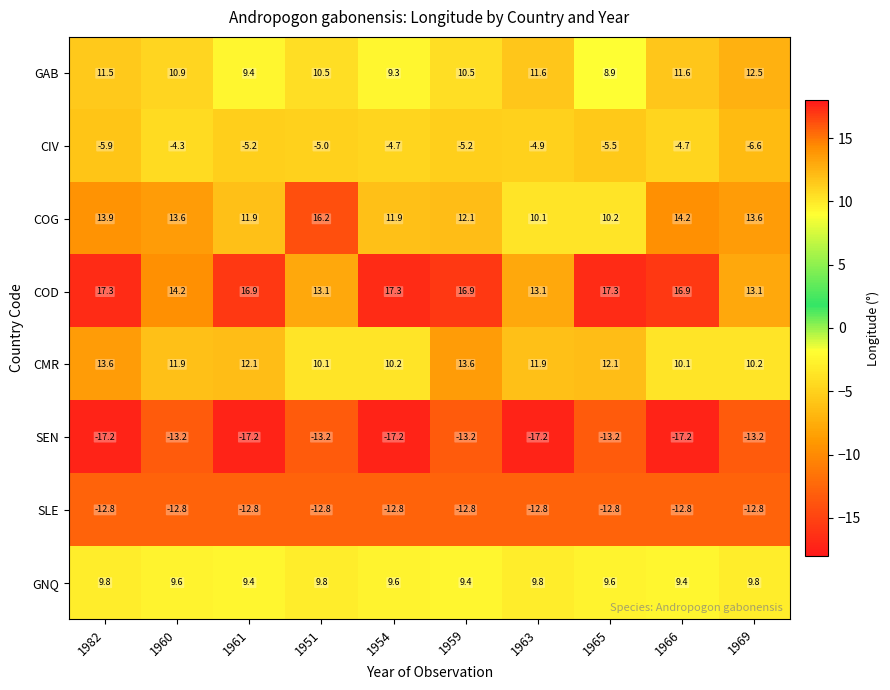

Which series has the largest total across all categories?

COD